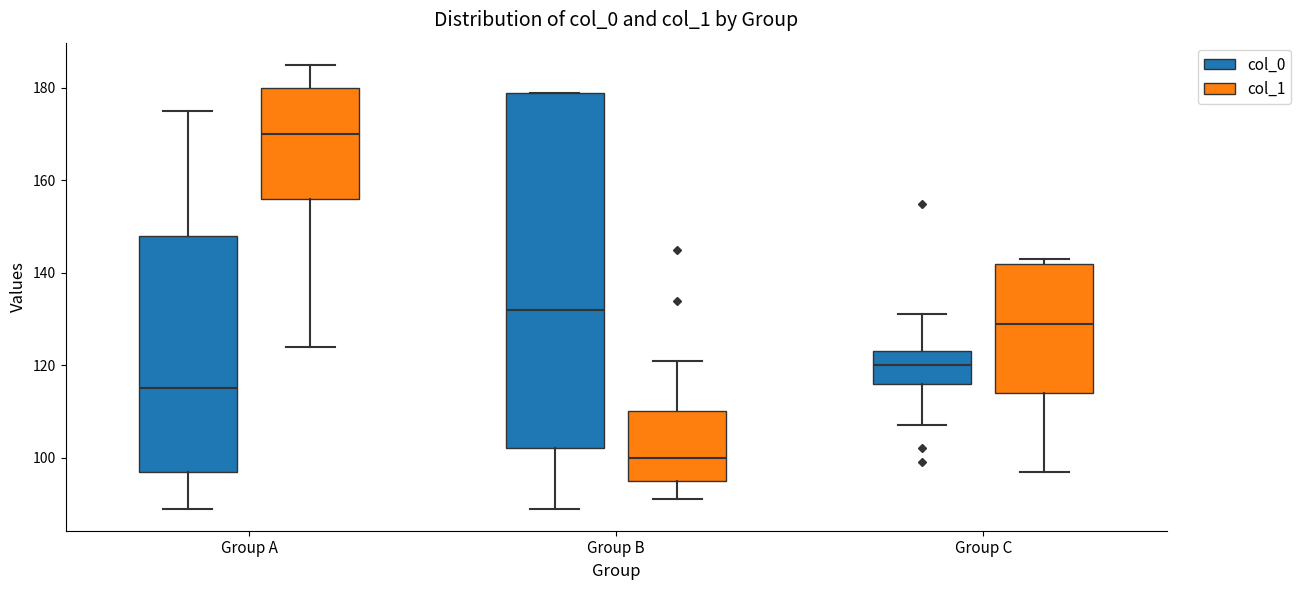

Reading left to right, transcribe this box plot: for each box, give where its median line is, the range the box spans, and where its two whiskers end, as read against the y-axis. The values are not printed on the chart, so give them approximately, as read against the axis.

Group A (col_0): median 116, box 98 to 148, whiskers 90 to 176
Group A (col_1): median 170, box 156 to 180, whiskers 124 to 186
Group B (col_0): median 132, box 102 to 180, whiskers 90 to 180
Group B (col_1): median 100, box 96 to 110, whiskers 92 to 122
Group C (col_0): median 120, box 116 to 124, whiskers 108 to 132
Group C (col_1): median 130, box 114 to 142, whiskers 98 to 144